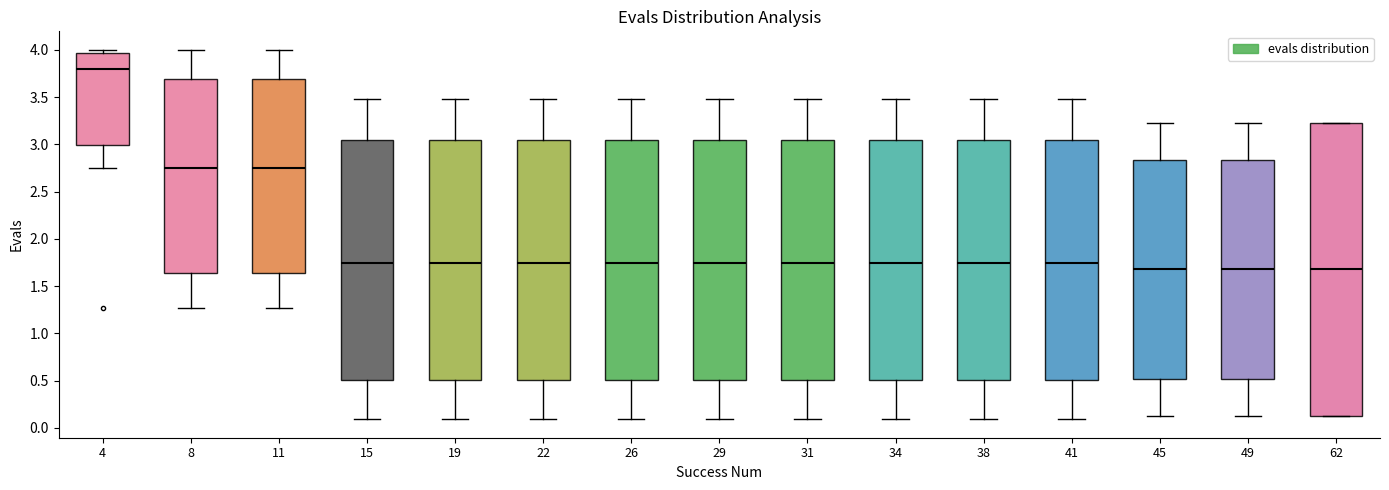

Where does the lower whisker of the box at x = 26 end on the y-axis? The values are not printed on the chart, so give them approximately, as read against the axis.

0.10